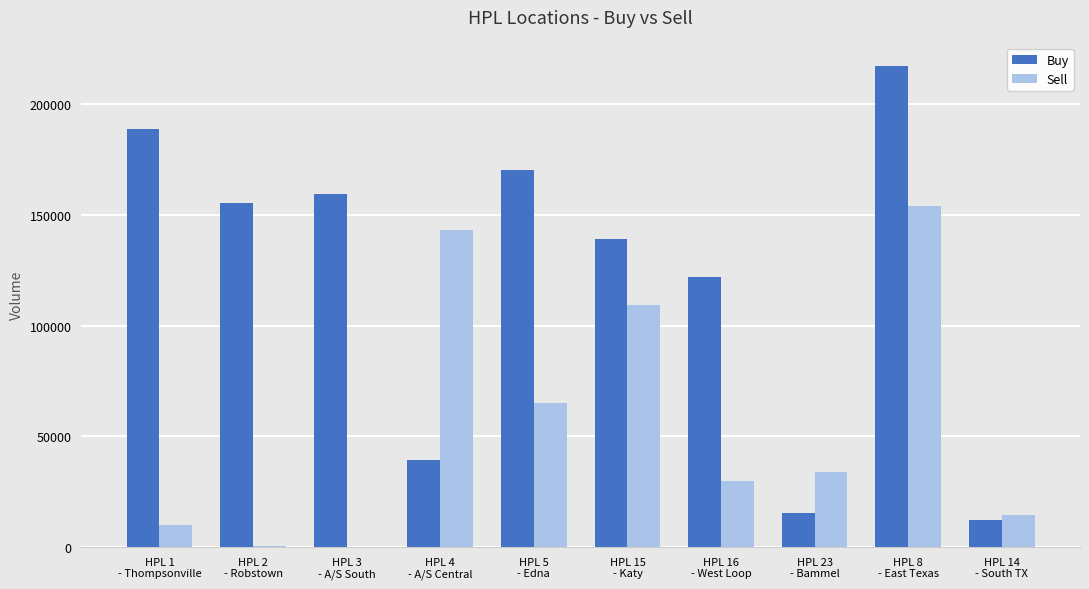

What is the average value of the Buy series?

122016